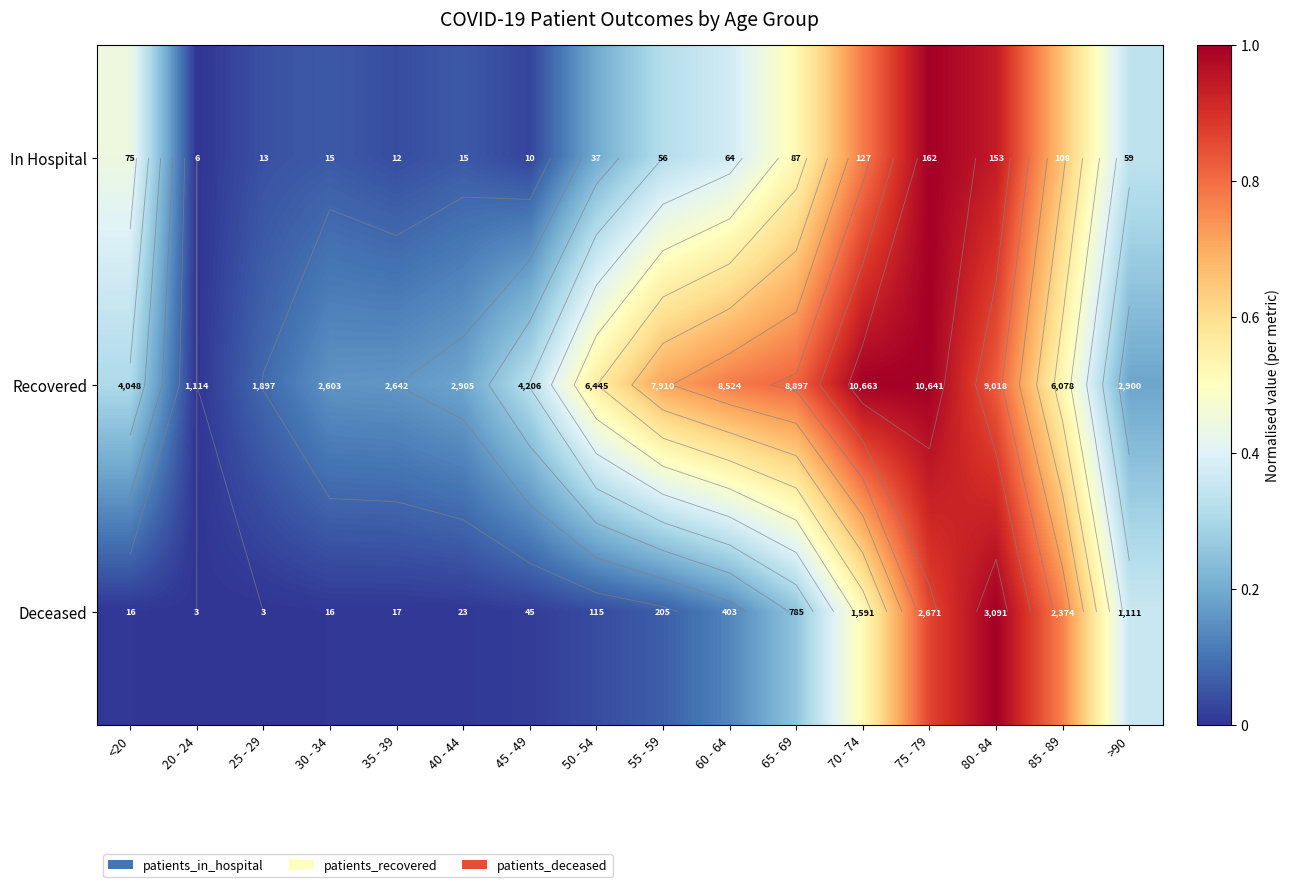

Which has a higher value, 55 - 59 or 40 - 44?

55 - 59